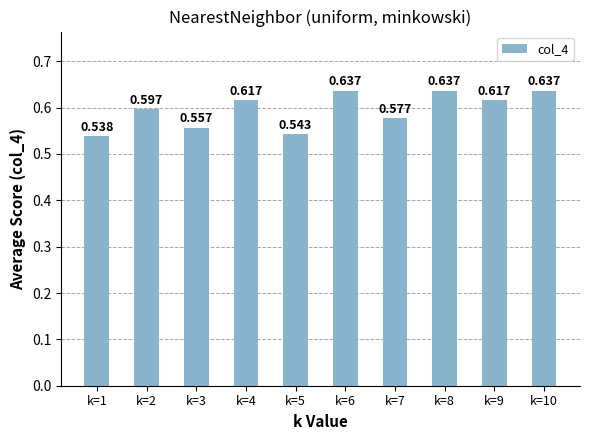

At which category does the chart reach its minimum across all series?

k=1